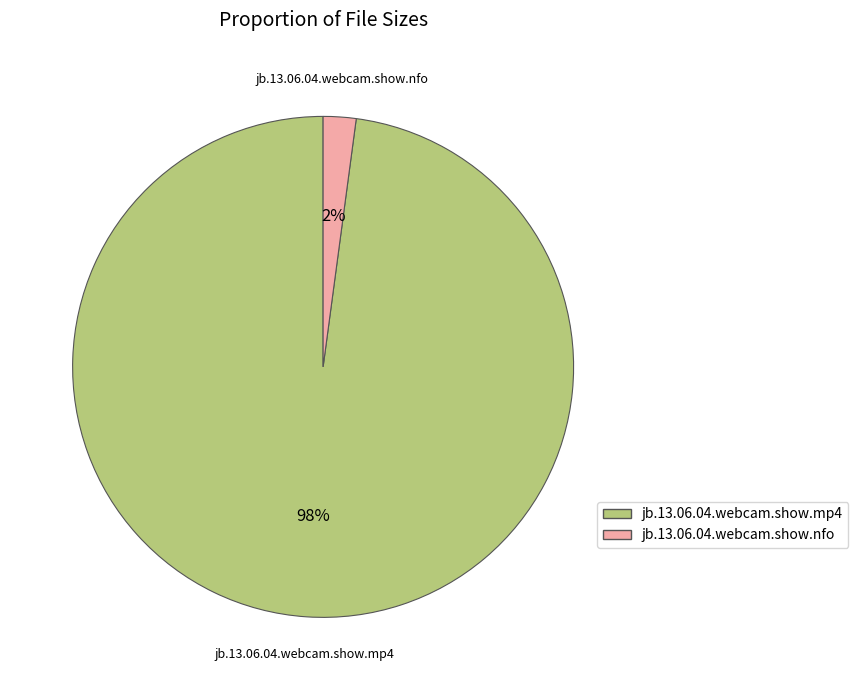

To the nearest percent, what portion does jb.13.06.04.webcam.show.nfo represent?

2%